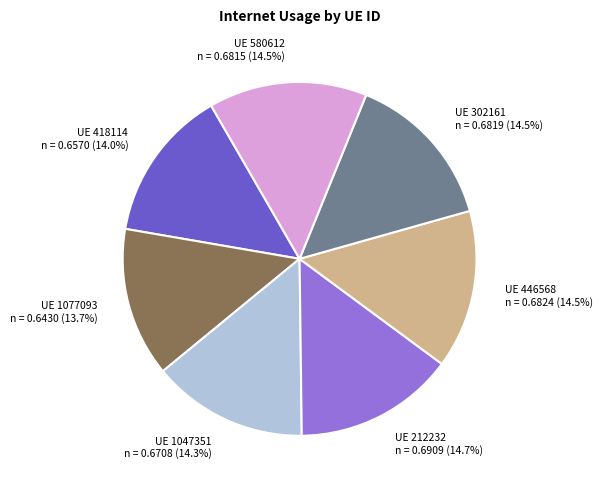

To the nearest percent, what is the average slice percentage?

14%